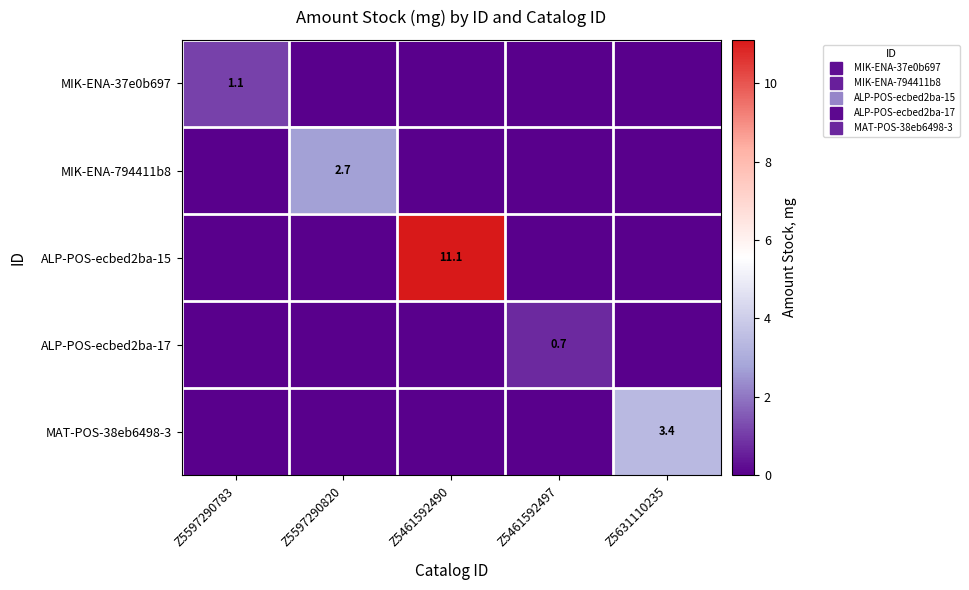

Which series has the largest range (max minus min)?

ALP-POS-ecbed2ba-15